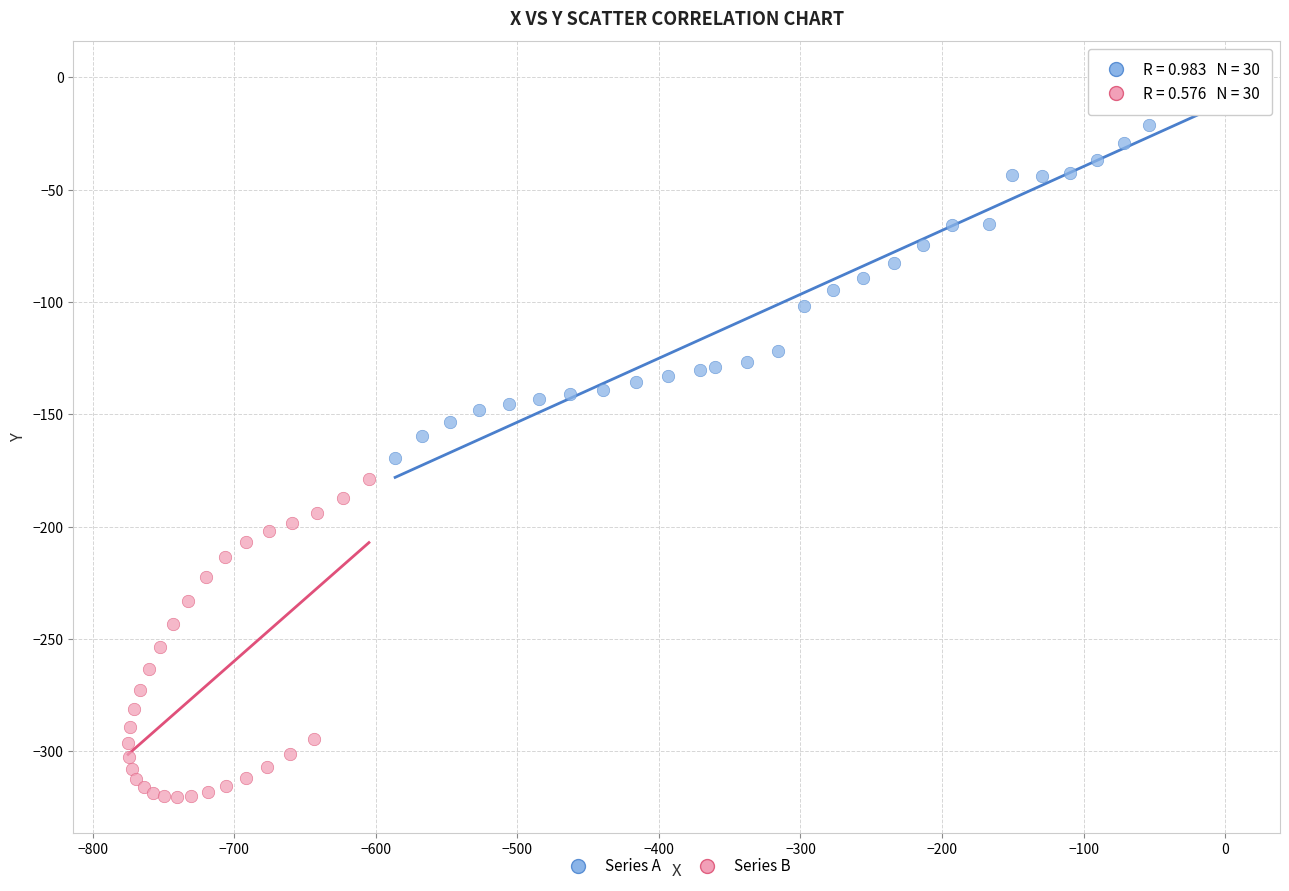

Which series contains the highest Y value?

Series A